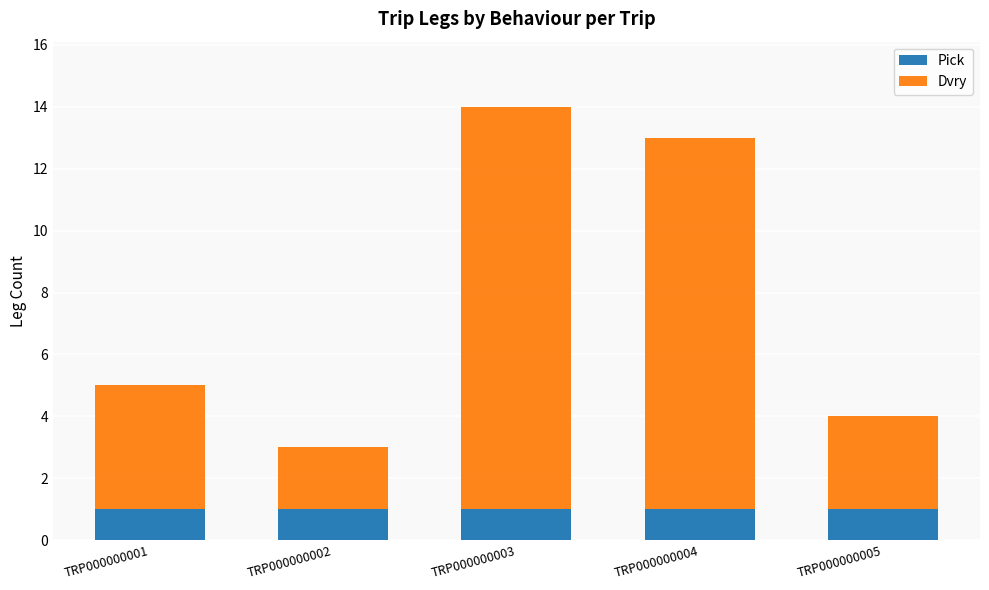

What is the value of the Pick bar at the 2nd from the left?

1